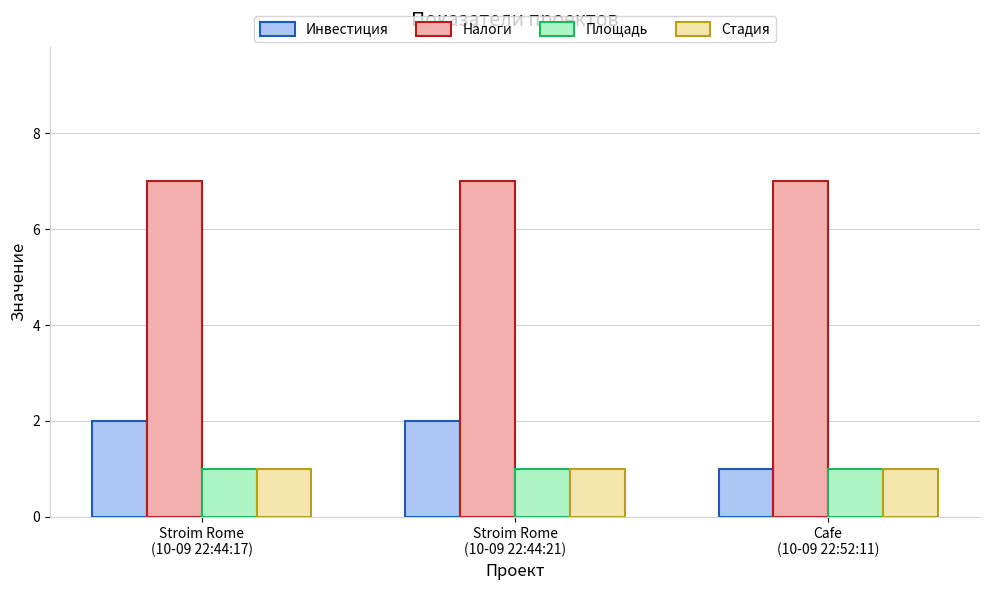

What is the sum of the Площадь values at Stroim Rome
(10-09 22:44:21) and Cafe
(10-09 22:52:11)?

2